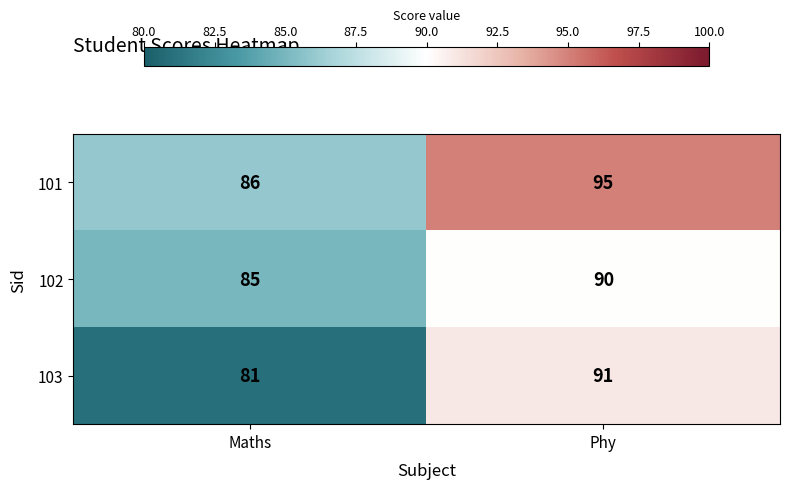

Rank the series by their average value, from lowest to highest.

103, 102, 101